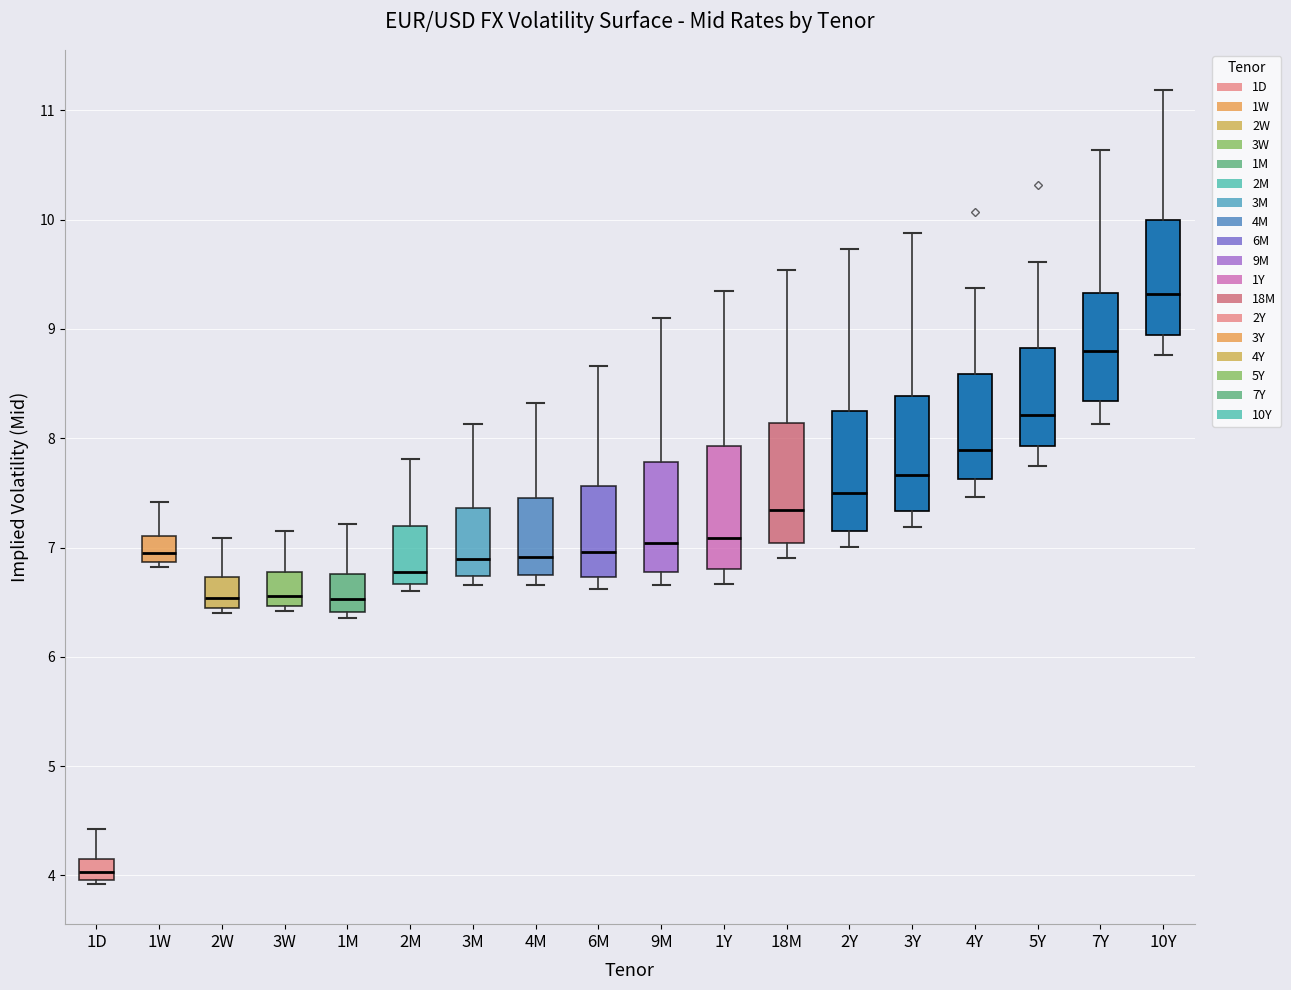

Which box has the lowest median line?

1D